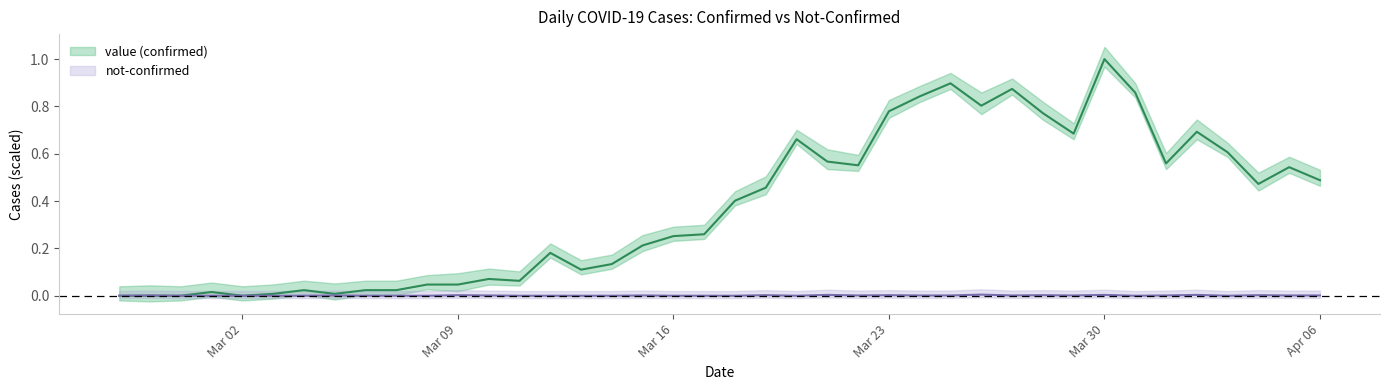

Is it true that not-confirmed equals 0.0 at 2020-04-03?

False